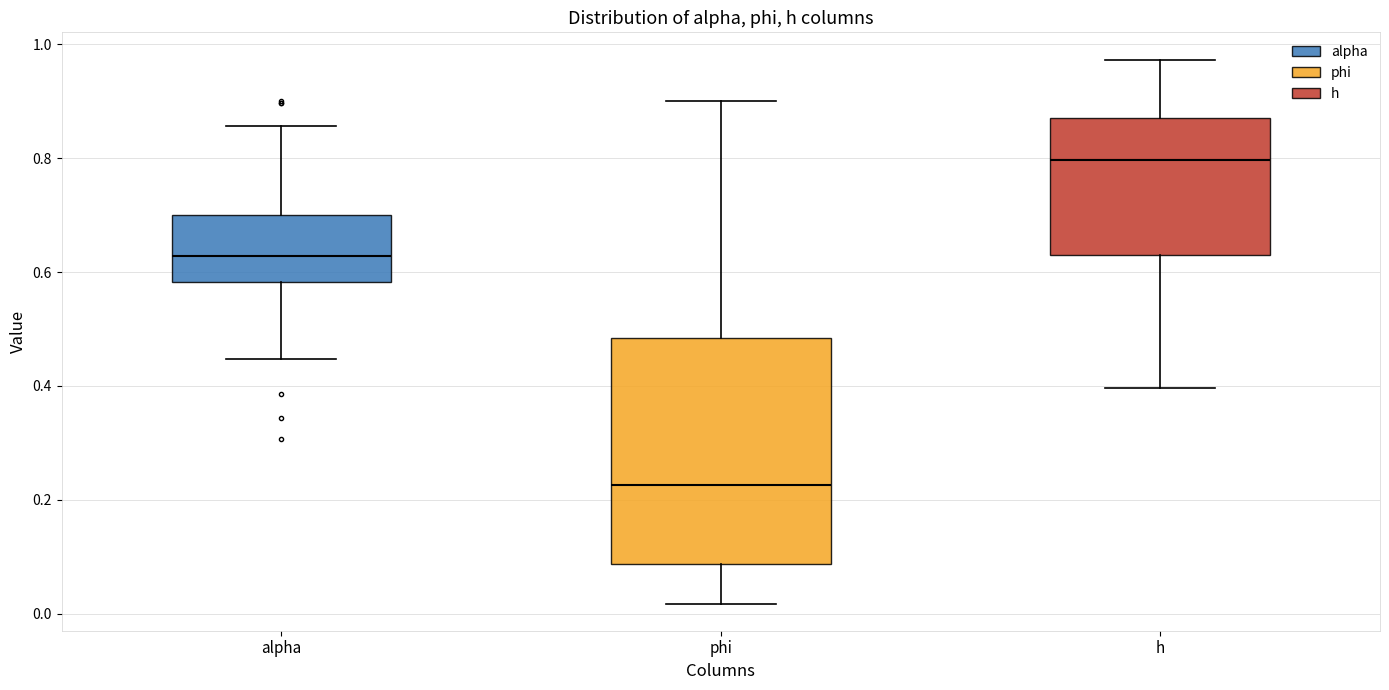

Comparing the boxes themselves (not the whiskers), which one is the tallest?

phi